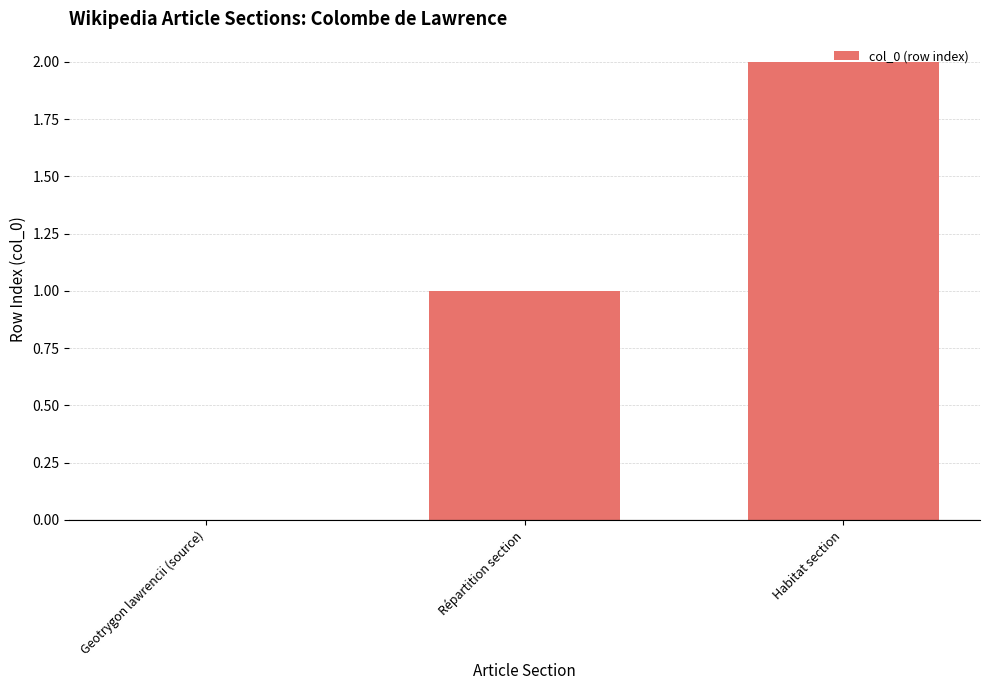

True or false: the data shows 2 at Habitat section.

True